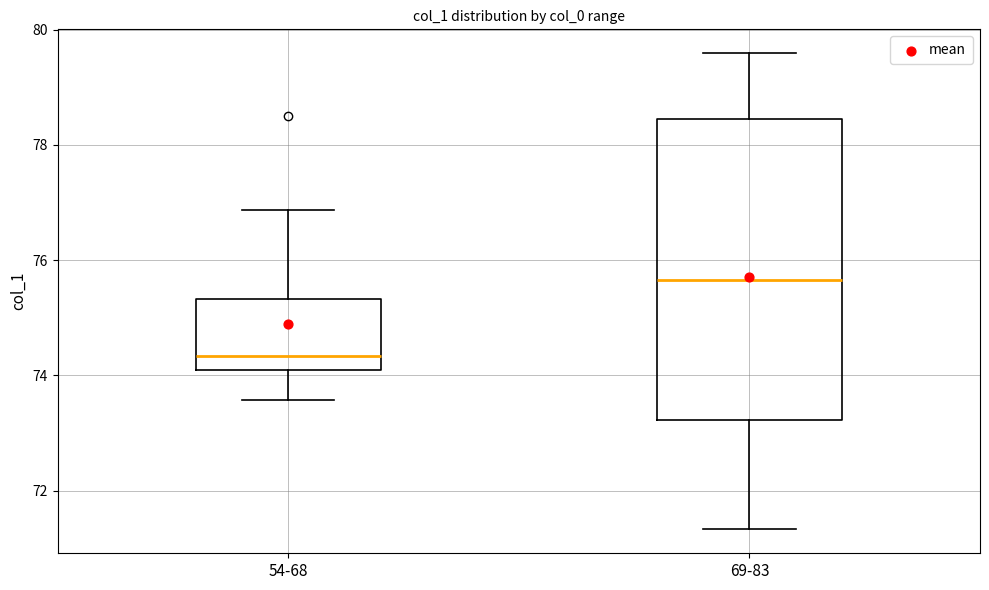

Reading left to right, read every box against the y-axis: the position of its median line, the range the box covers, and the ends of its whiskers. The values are not printed on the chart, so give them approximately, as read against the axis.

54-68: median 74.4, box 74.2 to 75.4, whiskers 73.6 to 76.8
69-83: median 75.6, box 73.2 to 78.4, whiskers 71.4 to 79.6